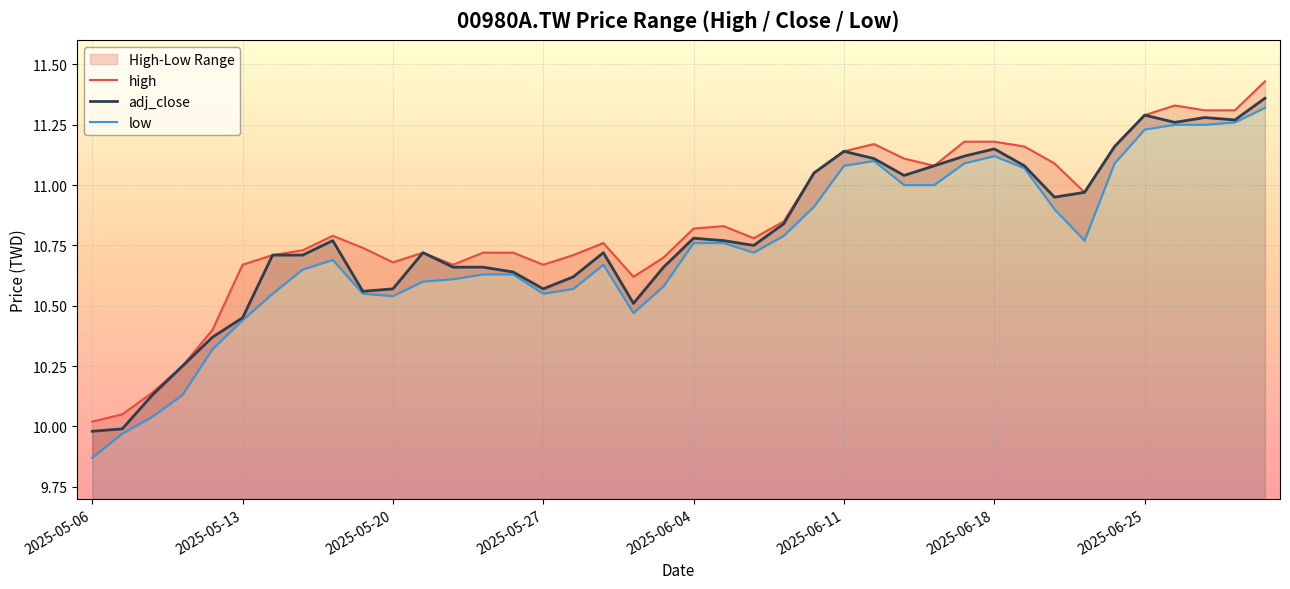

At which category does adj_close reach its first local peak?

8